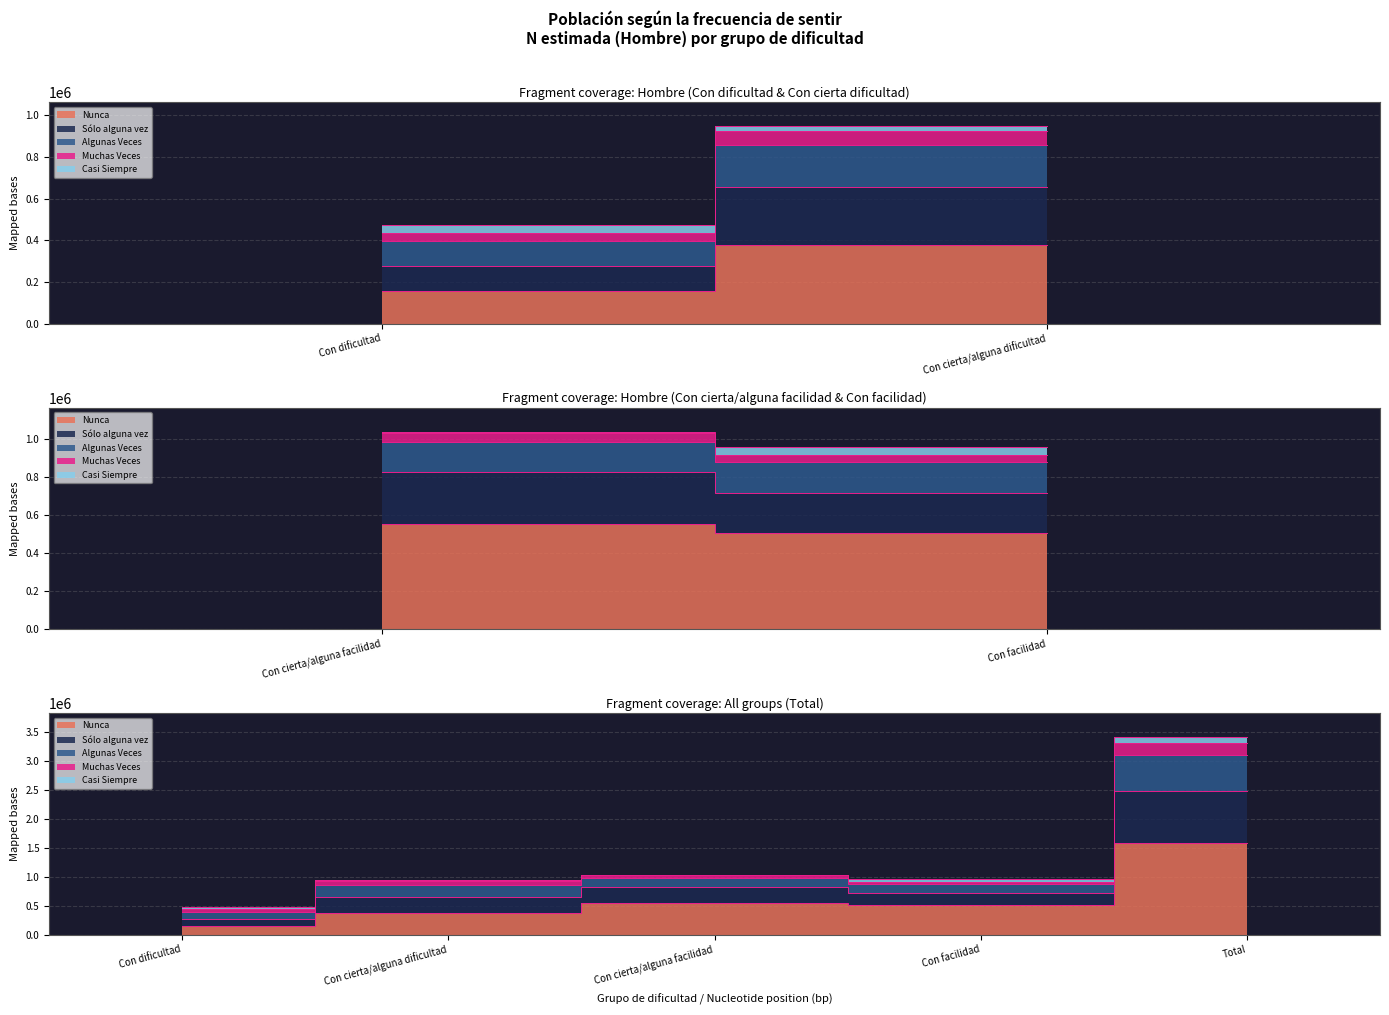

True or false: Nunca and Algunas Veces cross at least once.

False